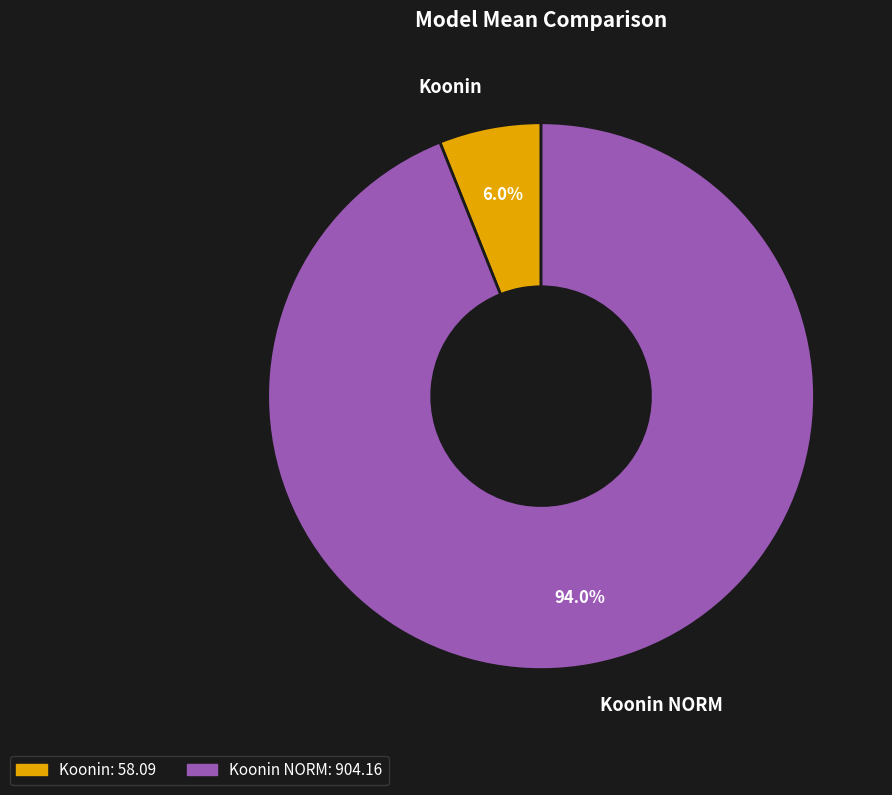

Count the number of slices in the pie.

2